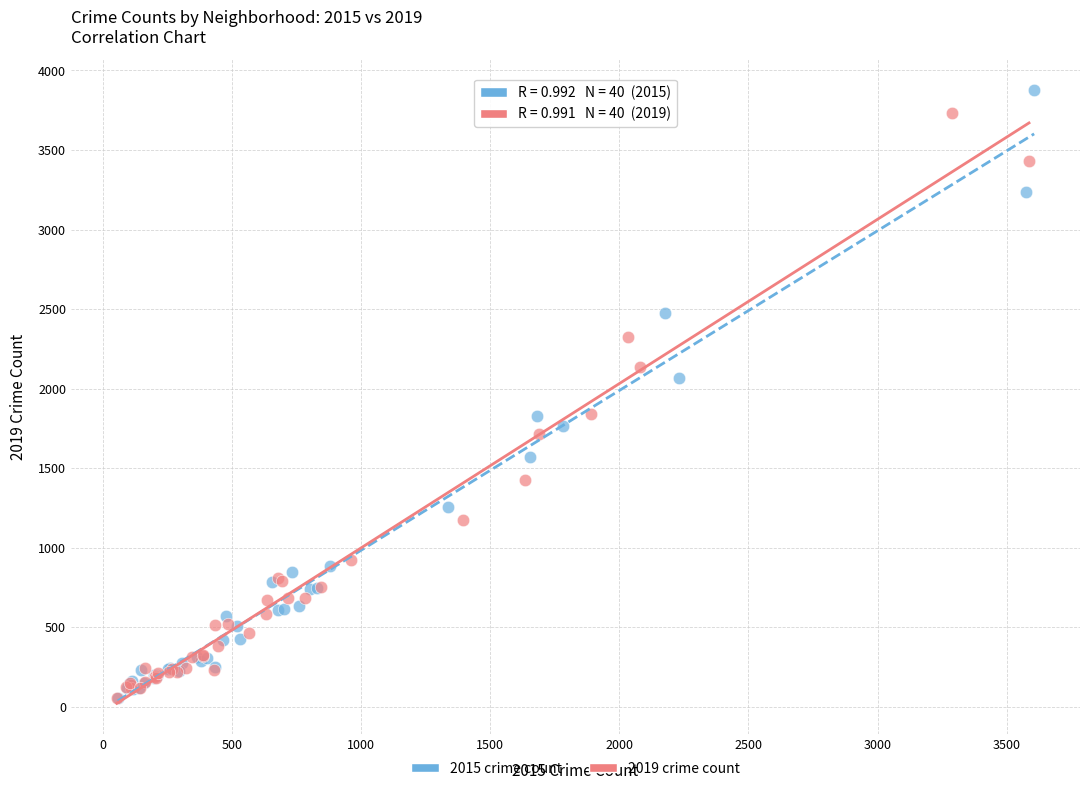

Which series has the widest spread of Y values?

2015 crime count